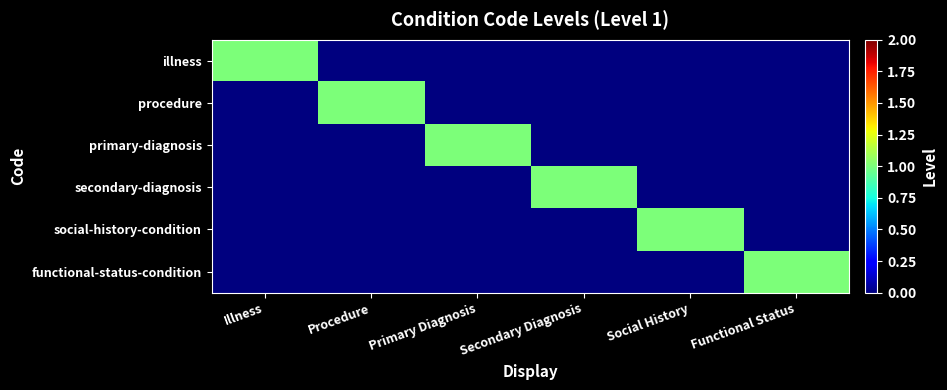

What is the total value across all series at Social History?

1